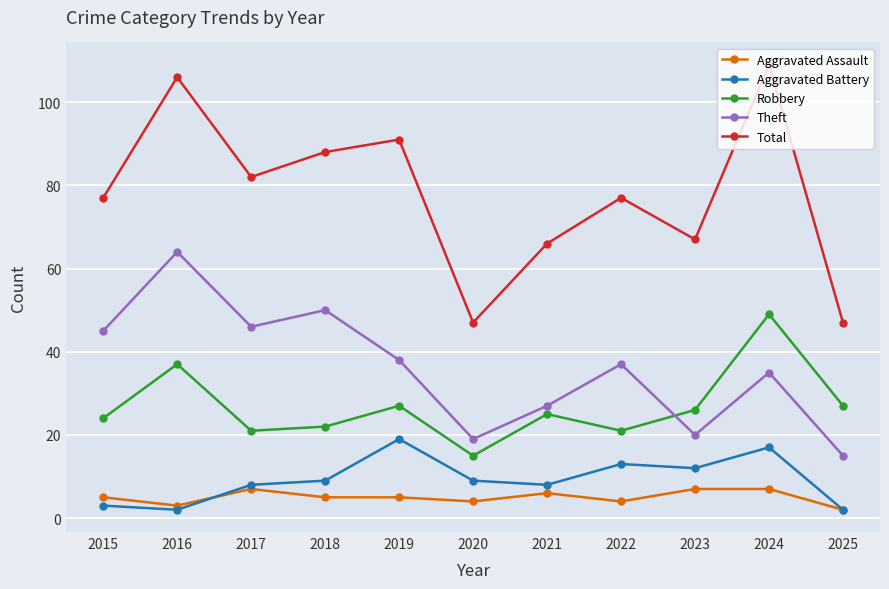

What is the total value across all series at 2020?

94